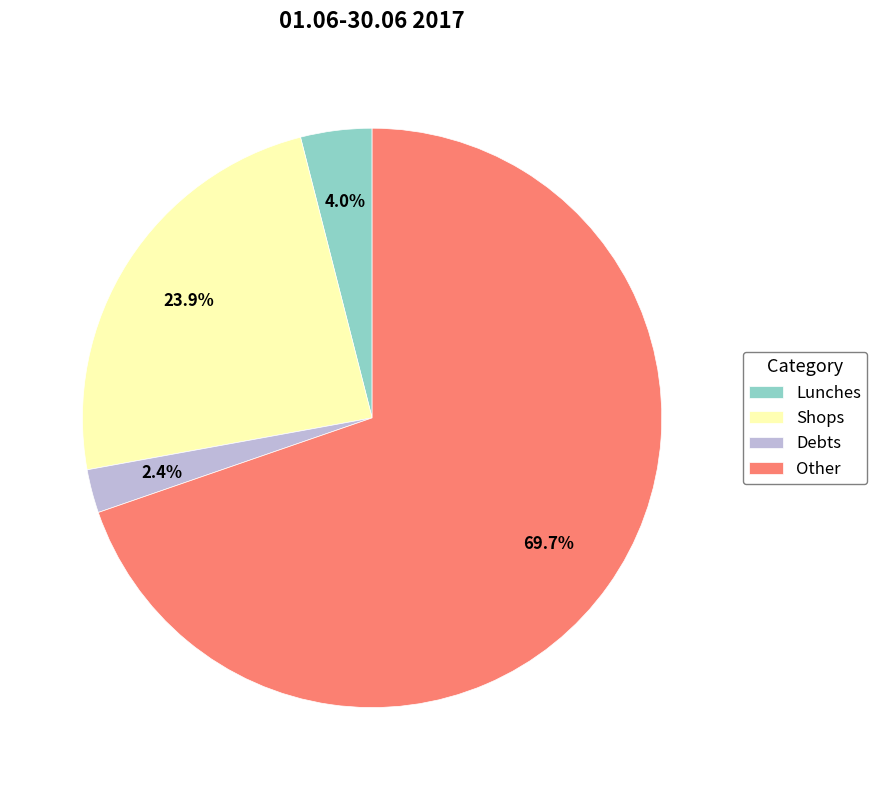

Approximately how many times larger is the value at Debts compared to Lunches?

0.6